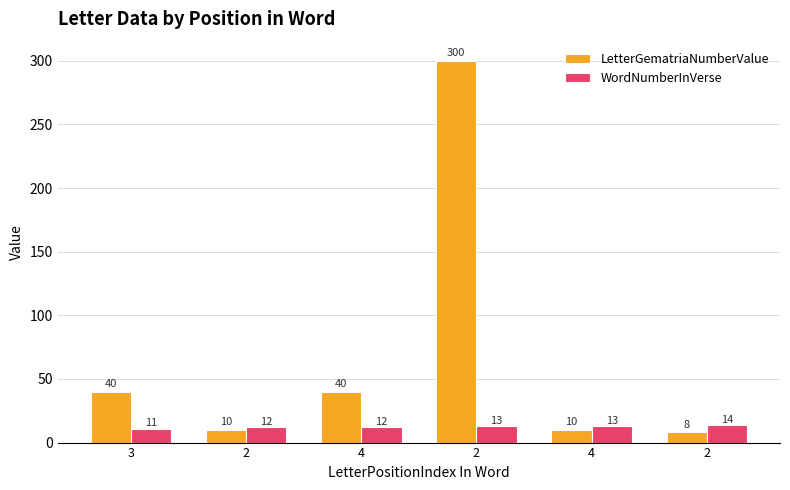

How many bars are there in total?

12